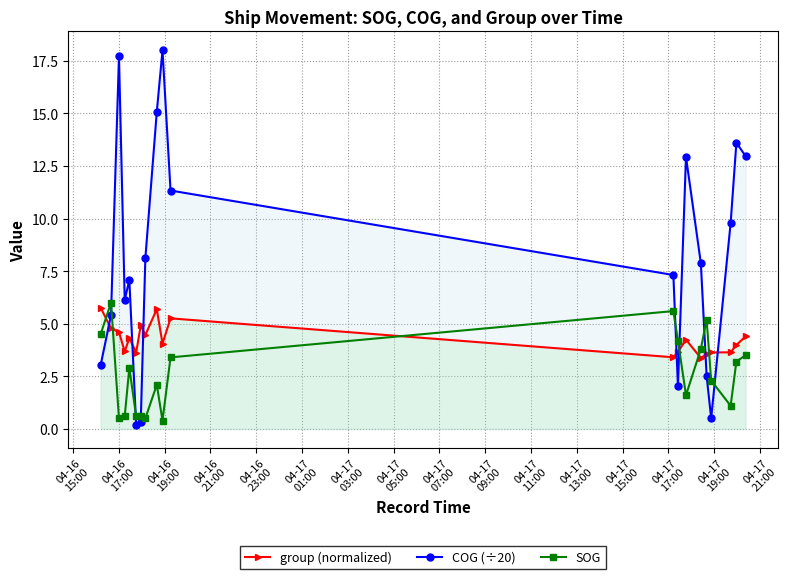

Which series has the largest total across all categories?

COG (÷20)